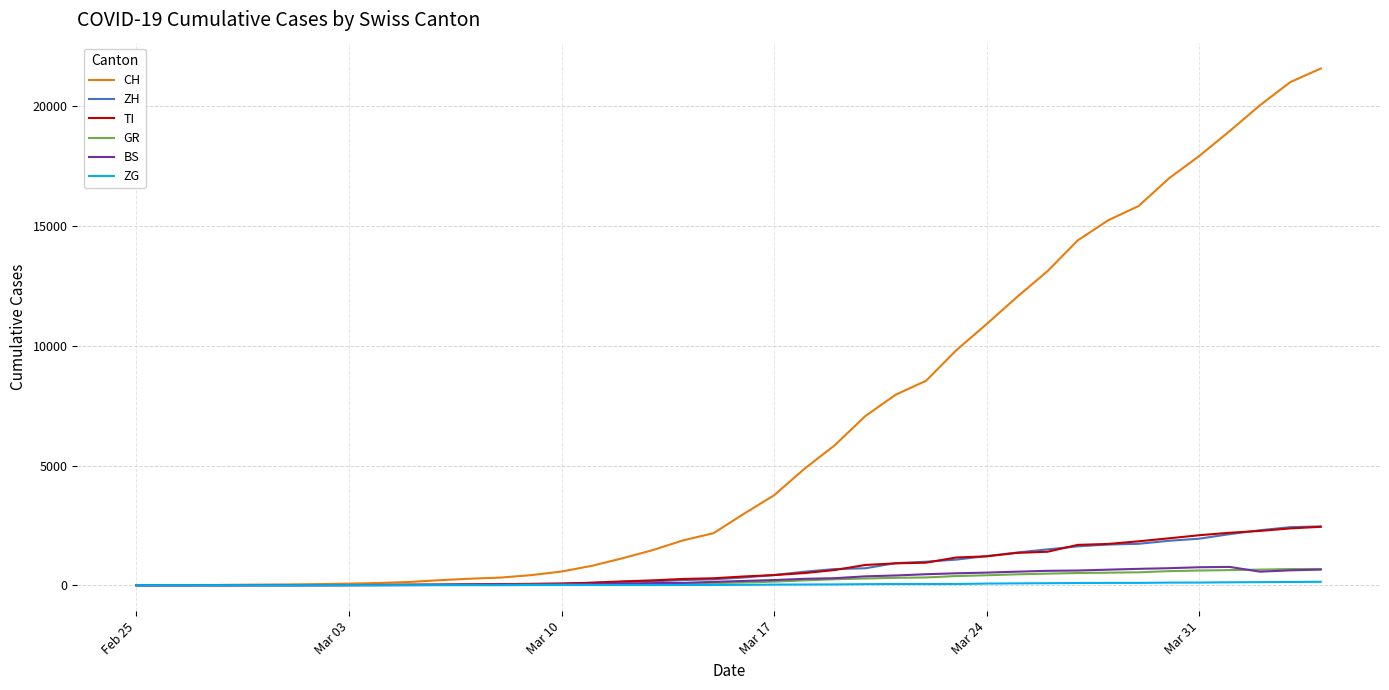

Which series has the largest total across all categories?

CH